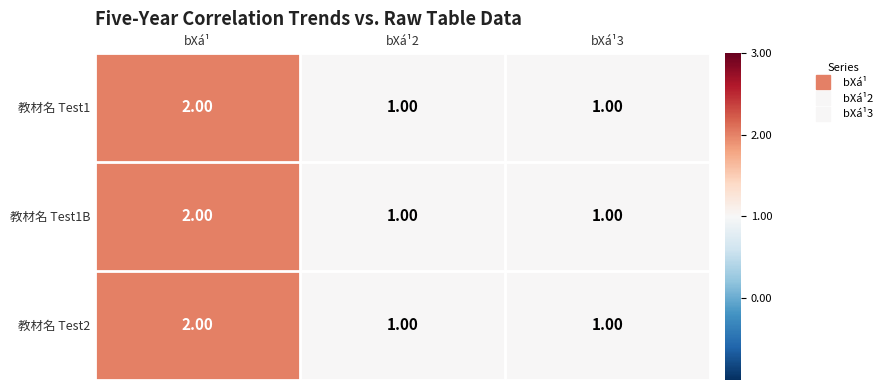

Is the value of 教材名 Test2 at bXá¹ greater than the value of 教材名 Test1 at bXá¹2?

Yes